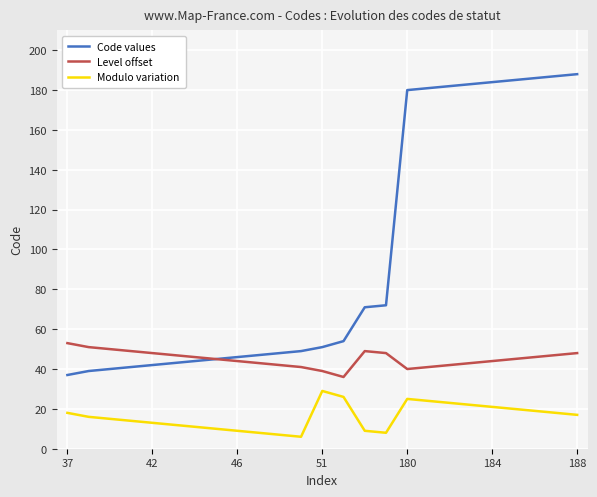

Which series has the largest total across all categories?

Code values